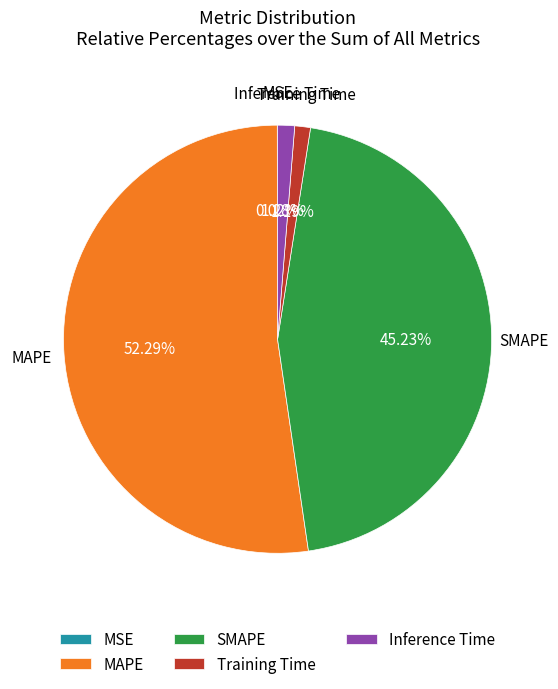

To the nearest percent, what is the average slice percentage?

20%